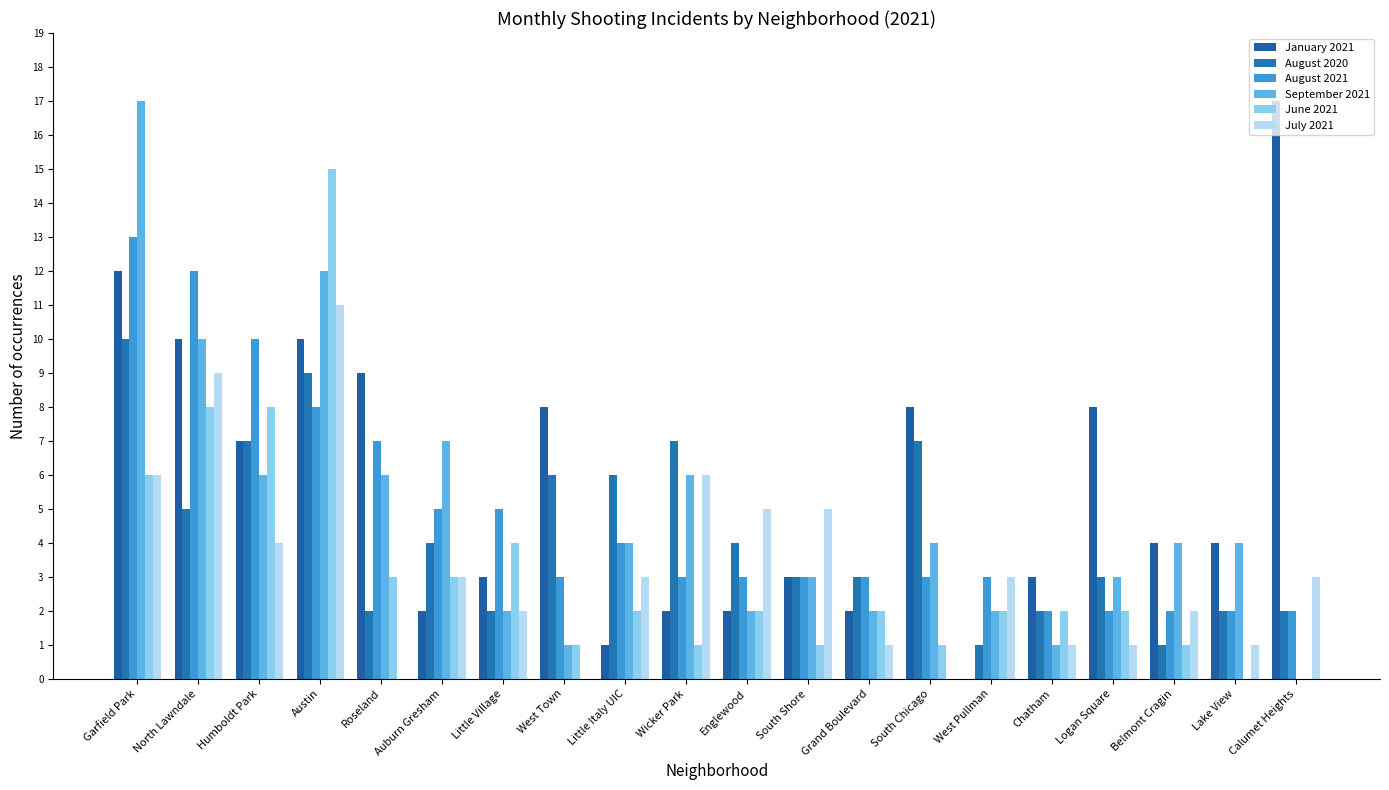

How many categories are shown in the chart?

20